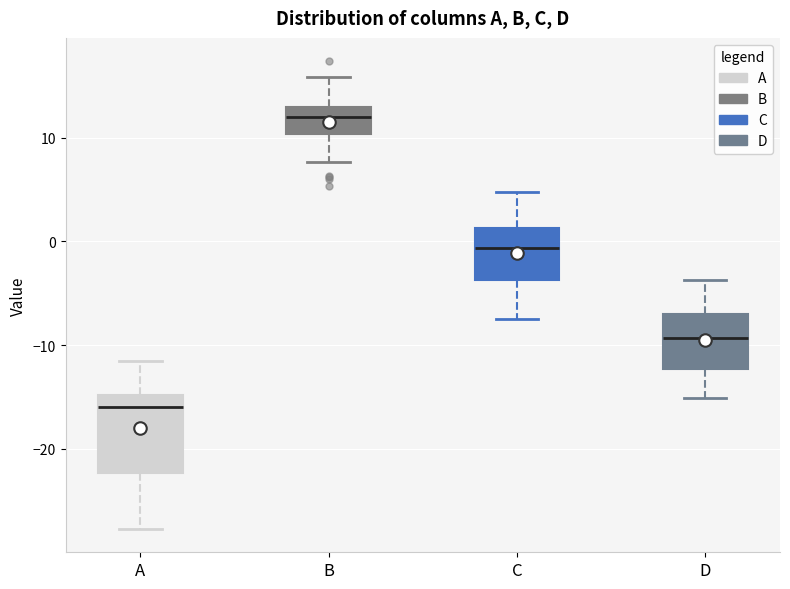

Reading left to right, read every box against the y-axis: the position of its median line, the range the box covers, and the ends of its whiskers. The values are not printed on the chart, so give them approximately, as read against the axis.

A: median -16, box -22 to -15, whiskers -28 to -11
B: median 12, box 10 to 13, whiskers 8 to 16
C: median -1, box -4 to 1, whiskers -8 to 5
D: median -9, box -12 to -7, whiskers -15 to -4